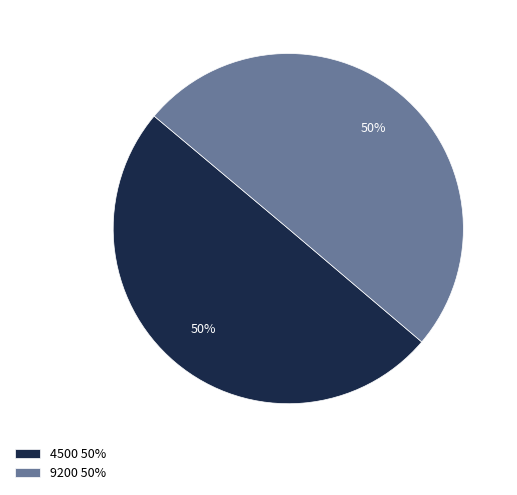

True or false: 9200 accounts for 50% of the total.

True